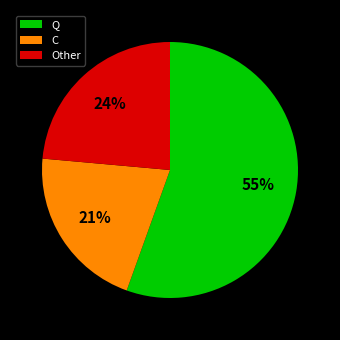

Count the number of slices in the pie.

3